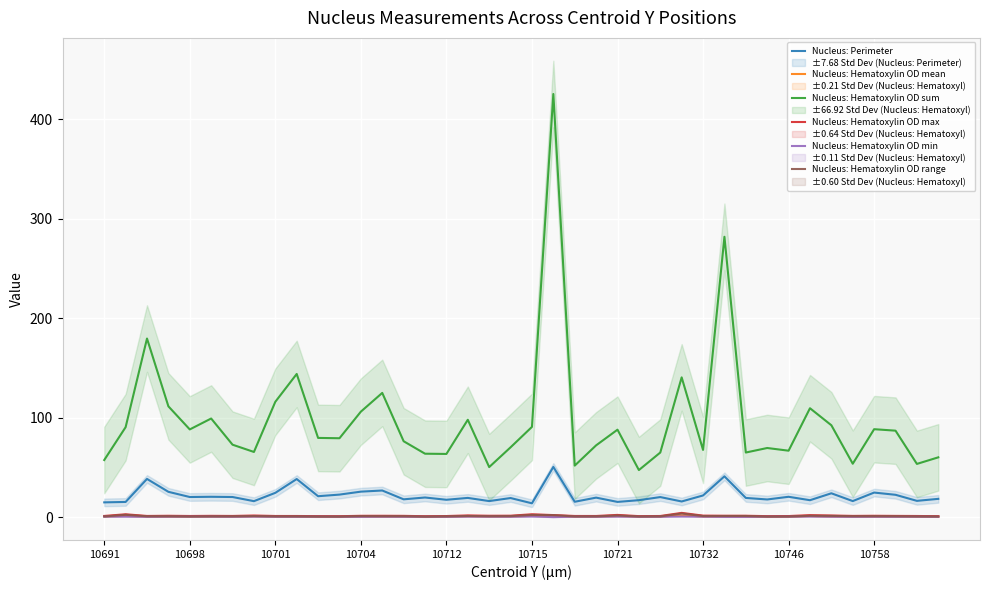

What is the difference between the second highest and minimum values in the Nucleus: Hematoxylin OD max series?

2.0